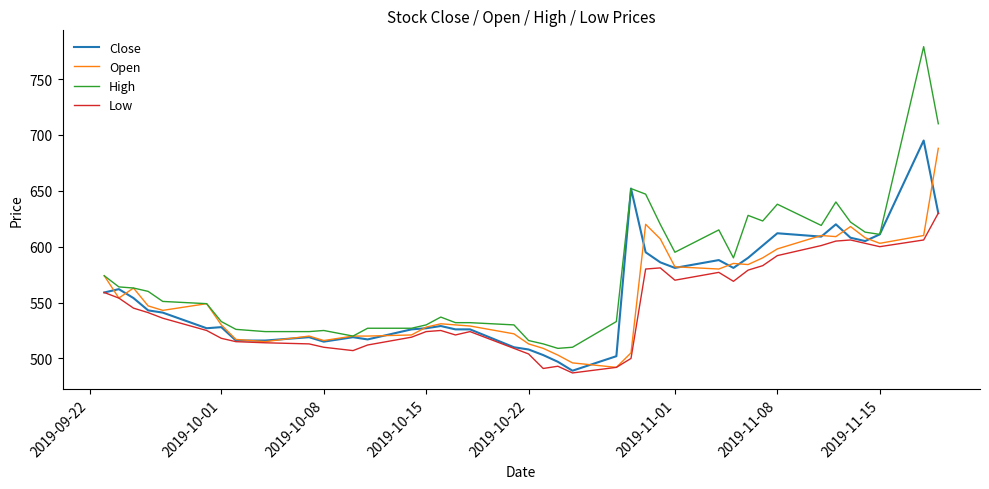

Rank the series by their maximum value, from lowest to highest.

Low, Open, Close, High